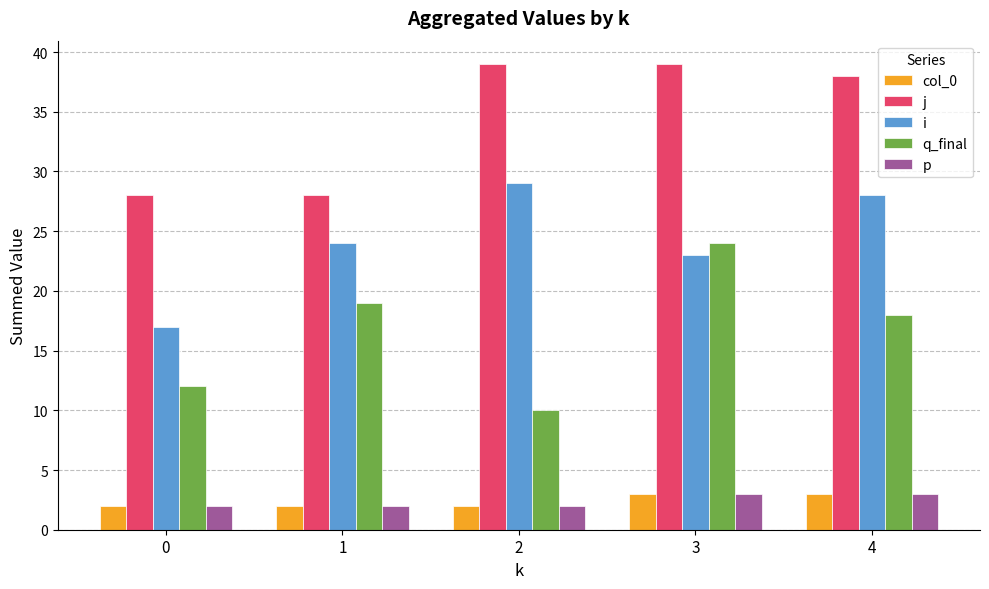

What are all the series names shown in the legend?

col_0, j, i, q_final, p